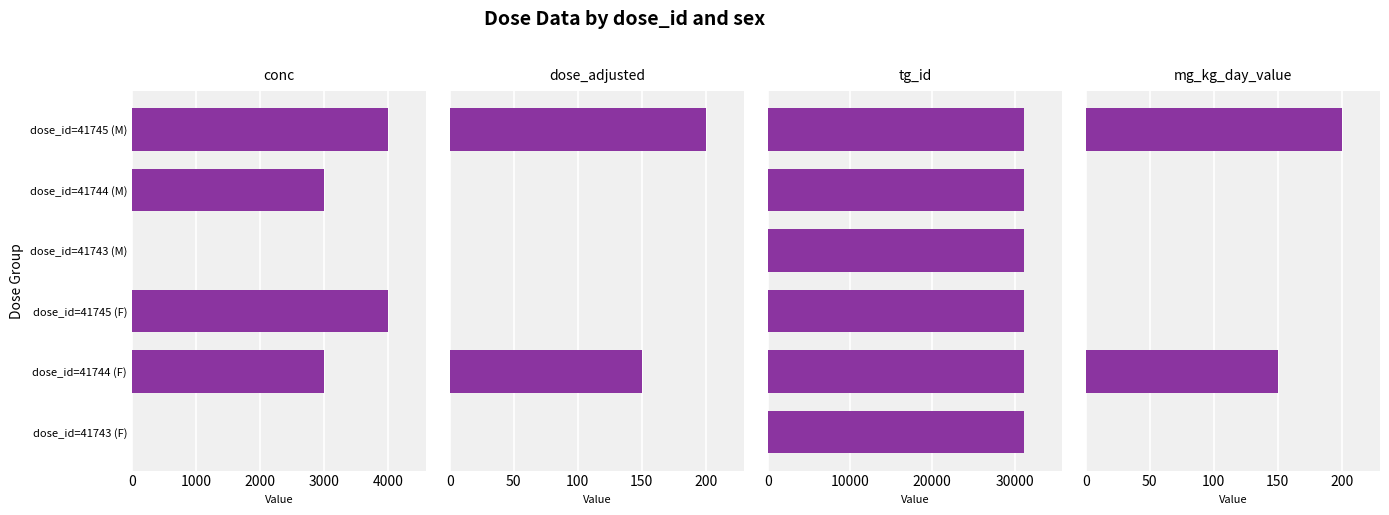

At dose_id=41745 (F), list the series in order from largest to smallest.

tg_id, conc, dose_adjusted, mg_kg_day_value